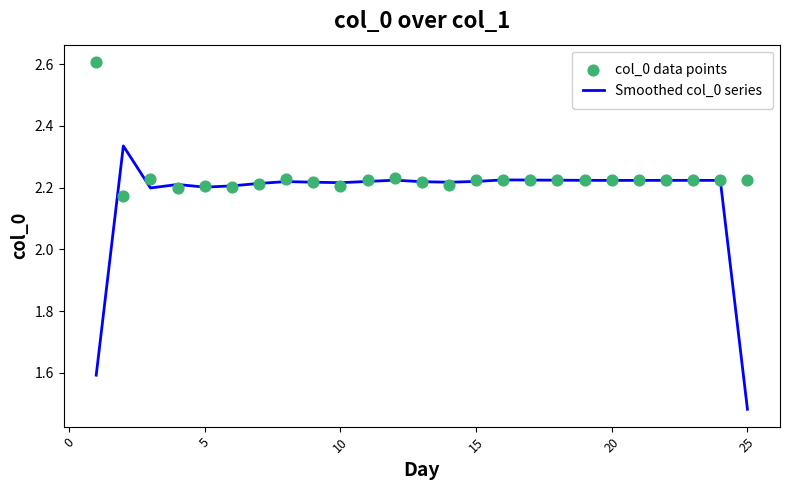

What are all the series names shown in the legend?

Smoothed col_0 series, col_0 data points